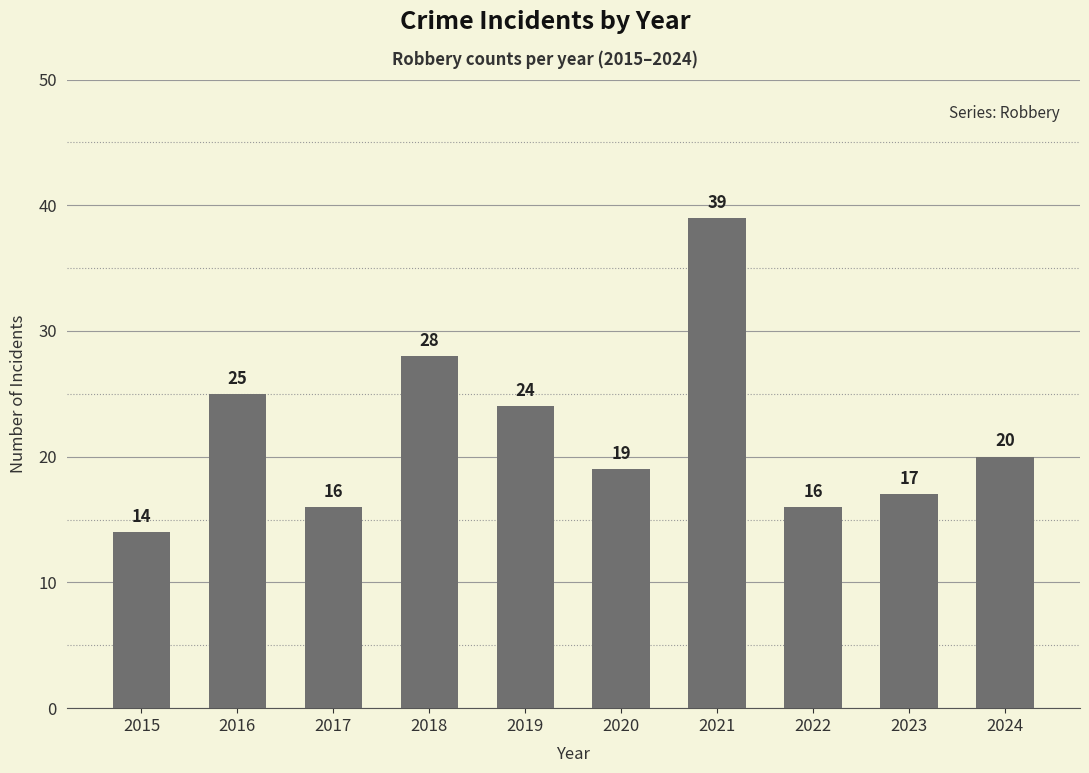

Count the number of data series in this chart.

1